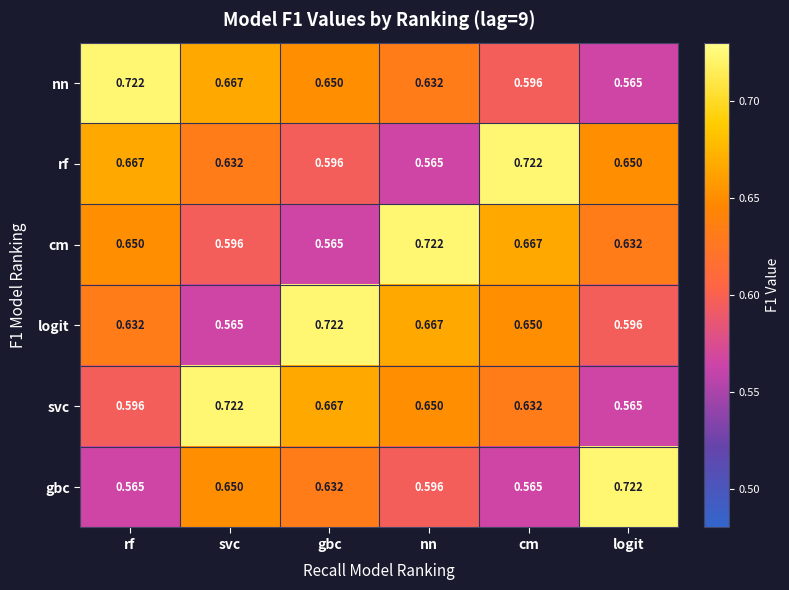

Is the value of cm at gbc greater than the value of gbc at gbc?

No